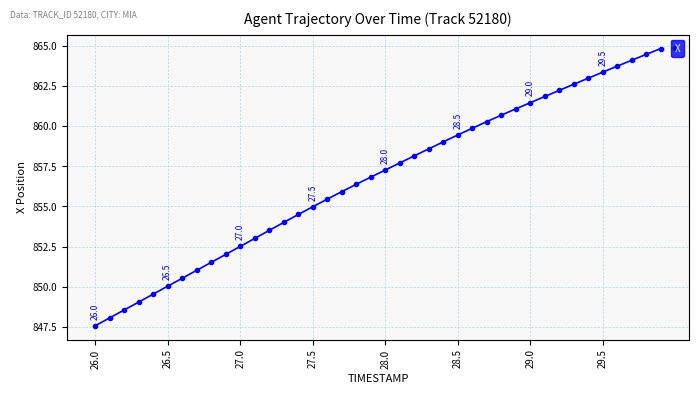

What is the difference between the second highest and second lowest values?

16.4